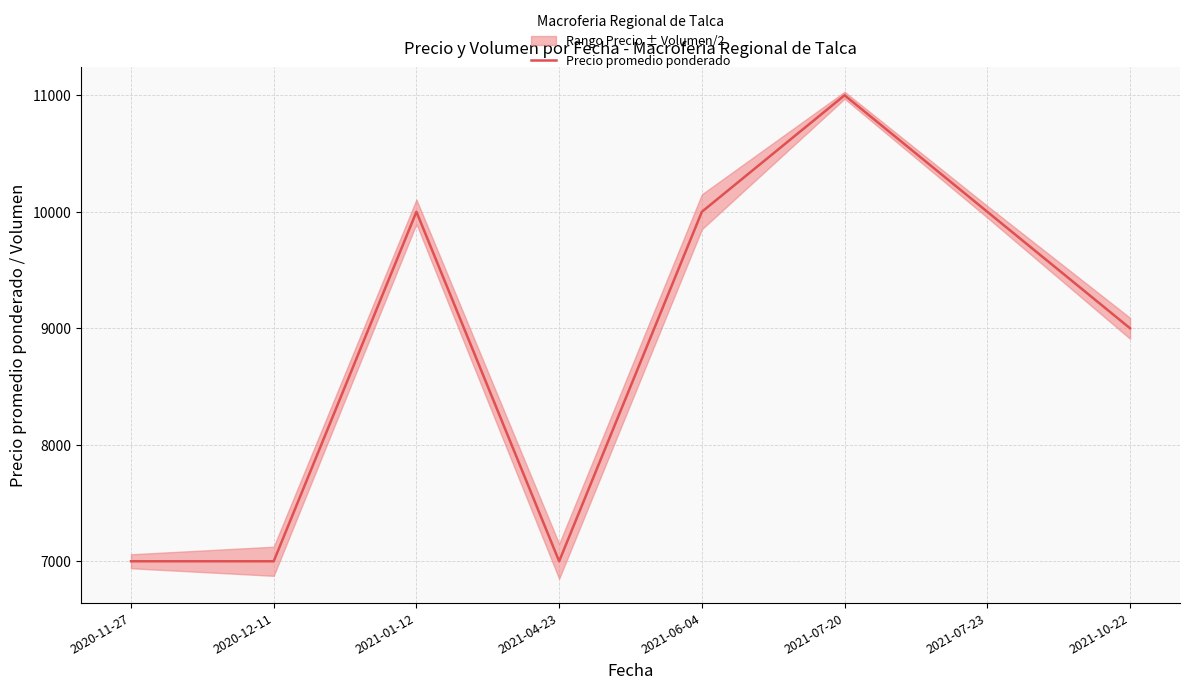

What is the label of the 3rd point from the left?

2021-01-12